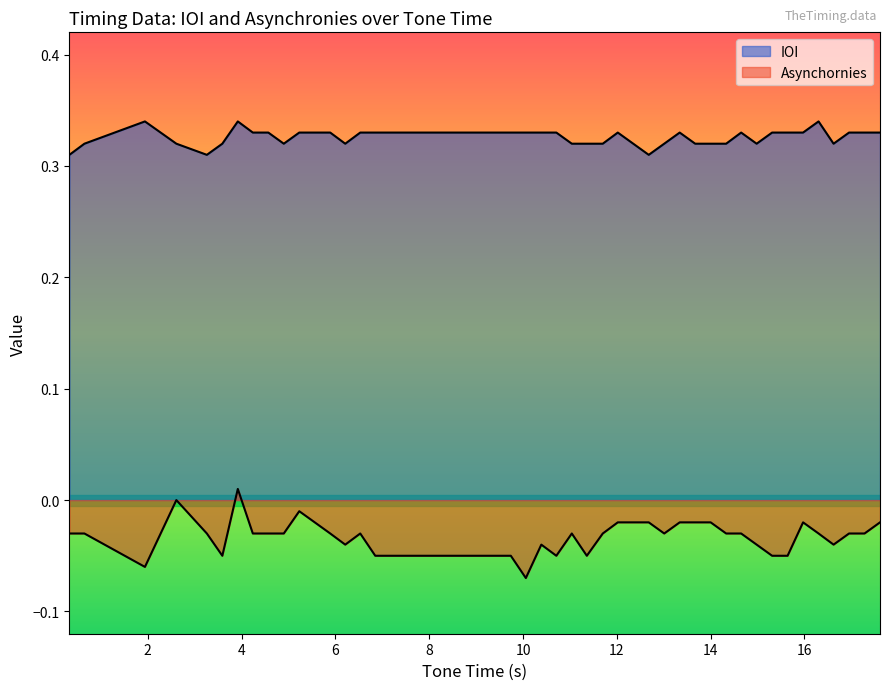

How many lines are shown in the chart?

2